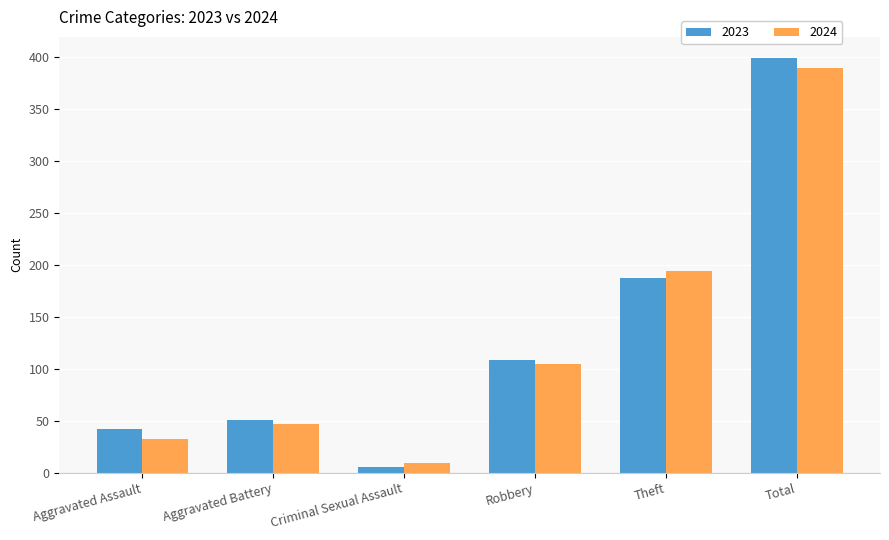

Reading left to right, transcribe all the data shown in this chart.

2023: Aggravated Assault=42	Aggravated Battery=51	Criminal Sexual Assault=5	Robbery=108	Theft=187	Total=399
2024: Aggravated Assault=32	Aggravated Battery=47	Criminal Sexual Assault=9	Robbery=104	Theft=194	Total=389